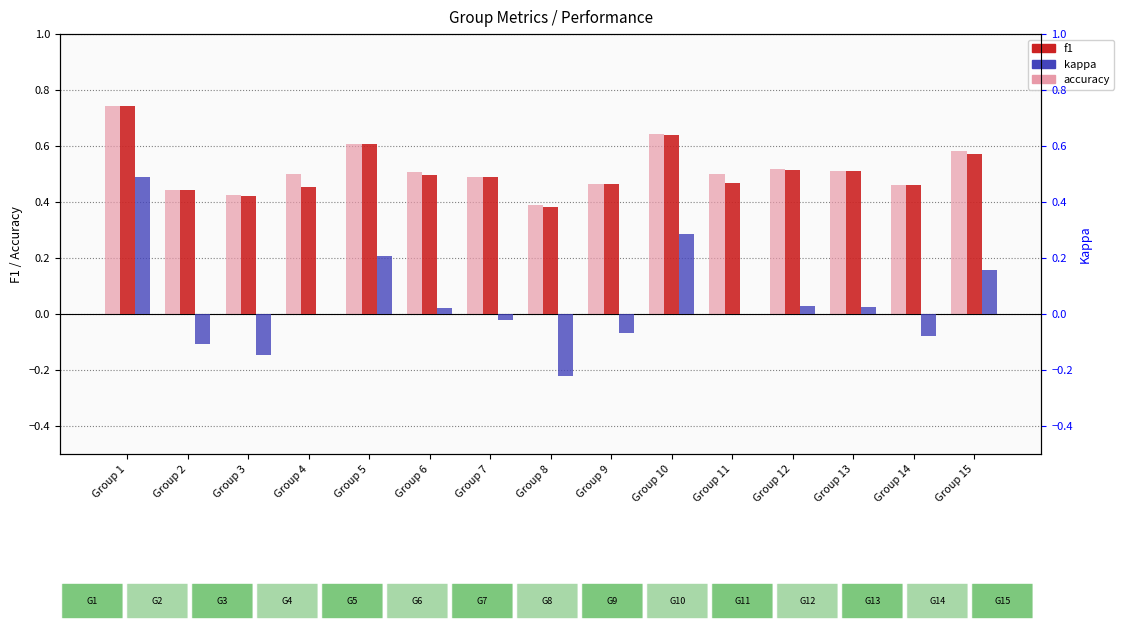

What is the difference between the second highest and second lowest values in the kappa series?

0.4